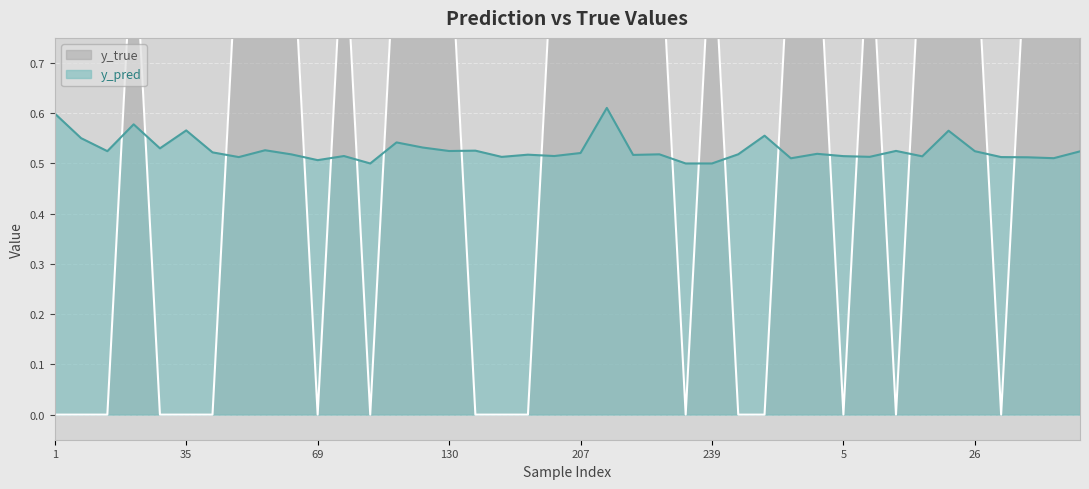

What position from the left is 113?

14